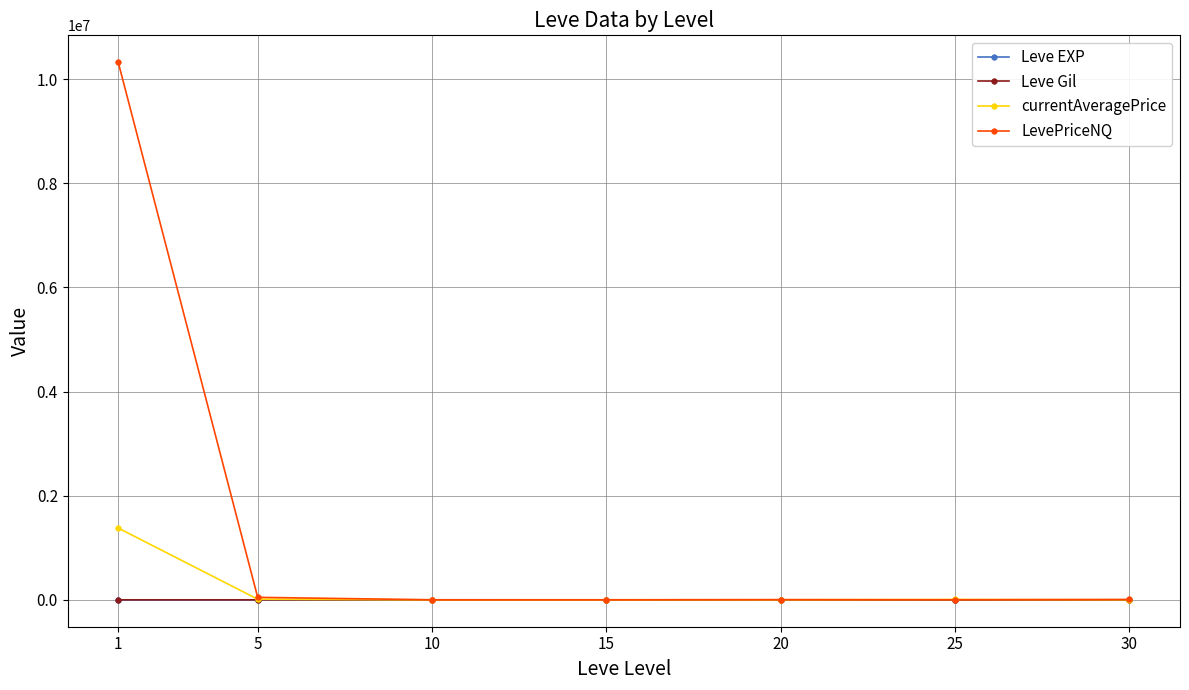

Which series changed the most between 1 and 20?

LevePriceNQ